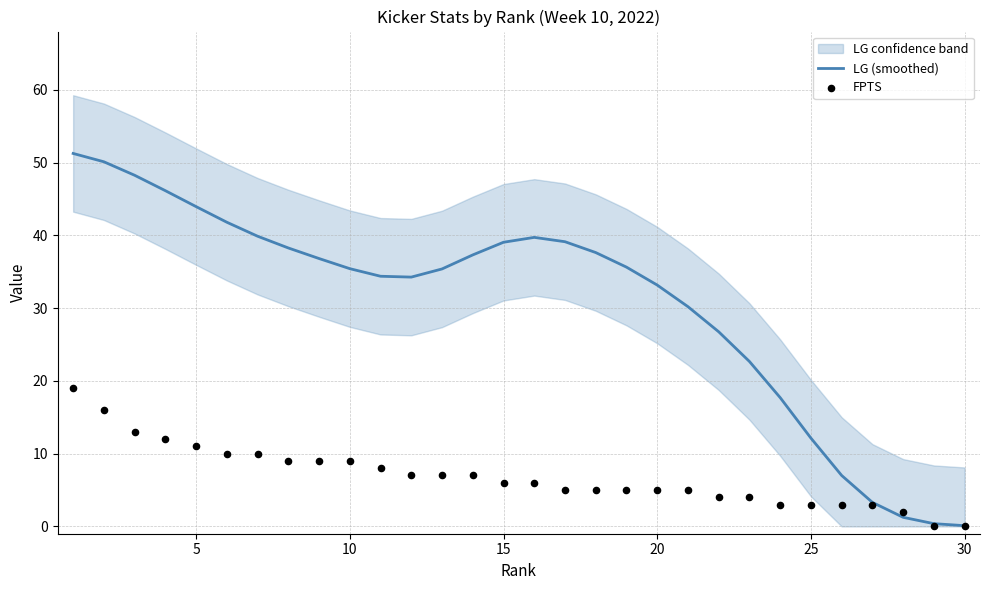

Which series has the widest spread of Y values?

LG (smoothed)